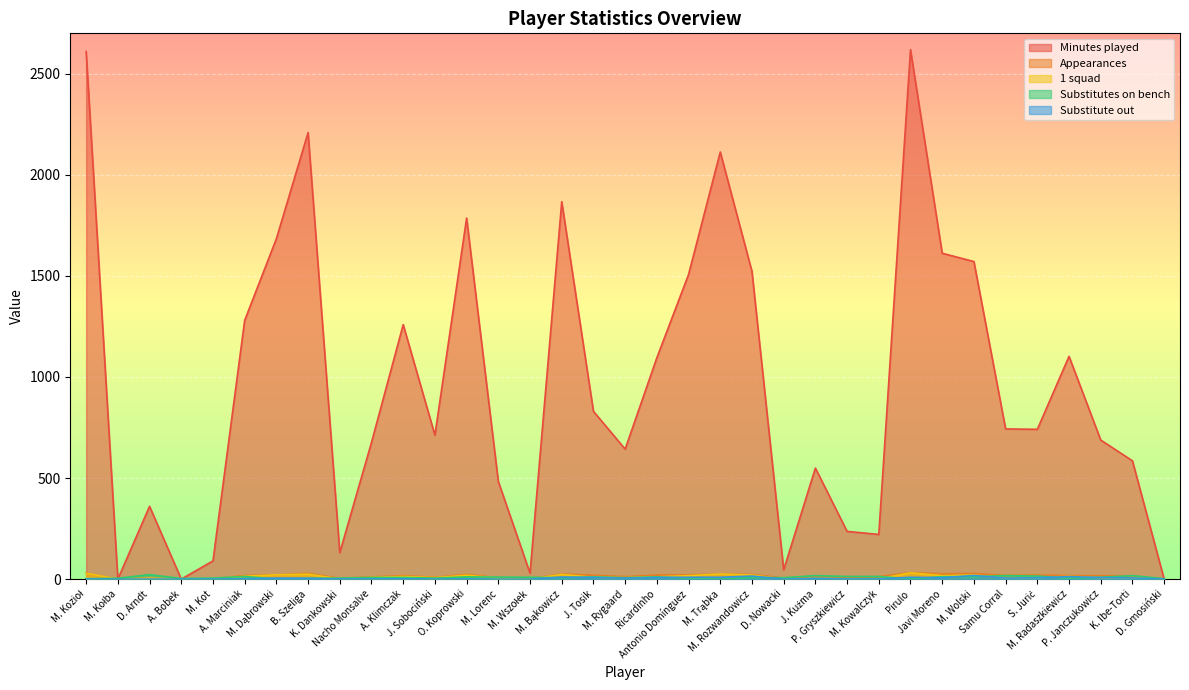

What is the total value across all series at M. Rygaard?

674